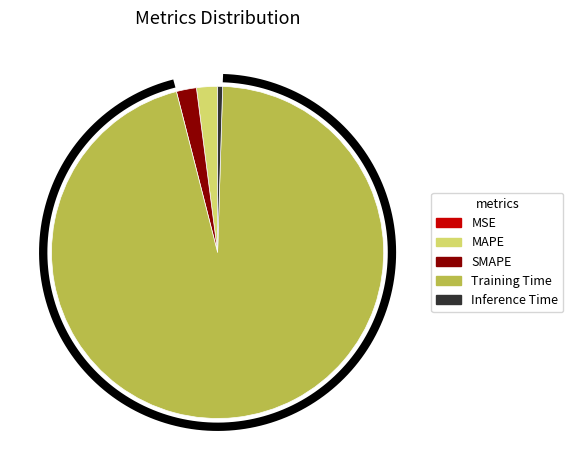

Is it true that MAPE is 1% of the pie?

False